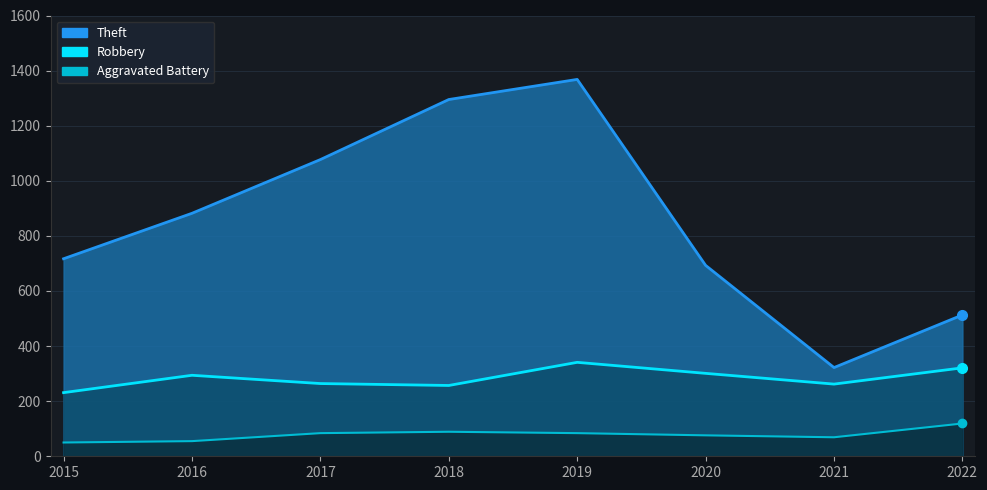

Reading left to right, list all the values displayed in this chart.

Theft: 2015=717	2016=882	2017=1077	2018=1295	2019=1368	2020=693	2021=322	2022=513
Robbery: 2015=231	2016=294	2017=264	2018=257	2019=341	2020=301	2021=262	2022=321
Aggravated Battery: 2015=50	2016=55	2017=84	2018=89	2019=84	2020=76	2021=69	2022=119